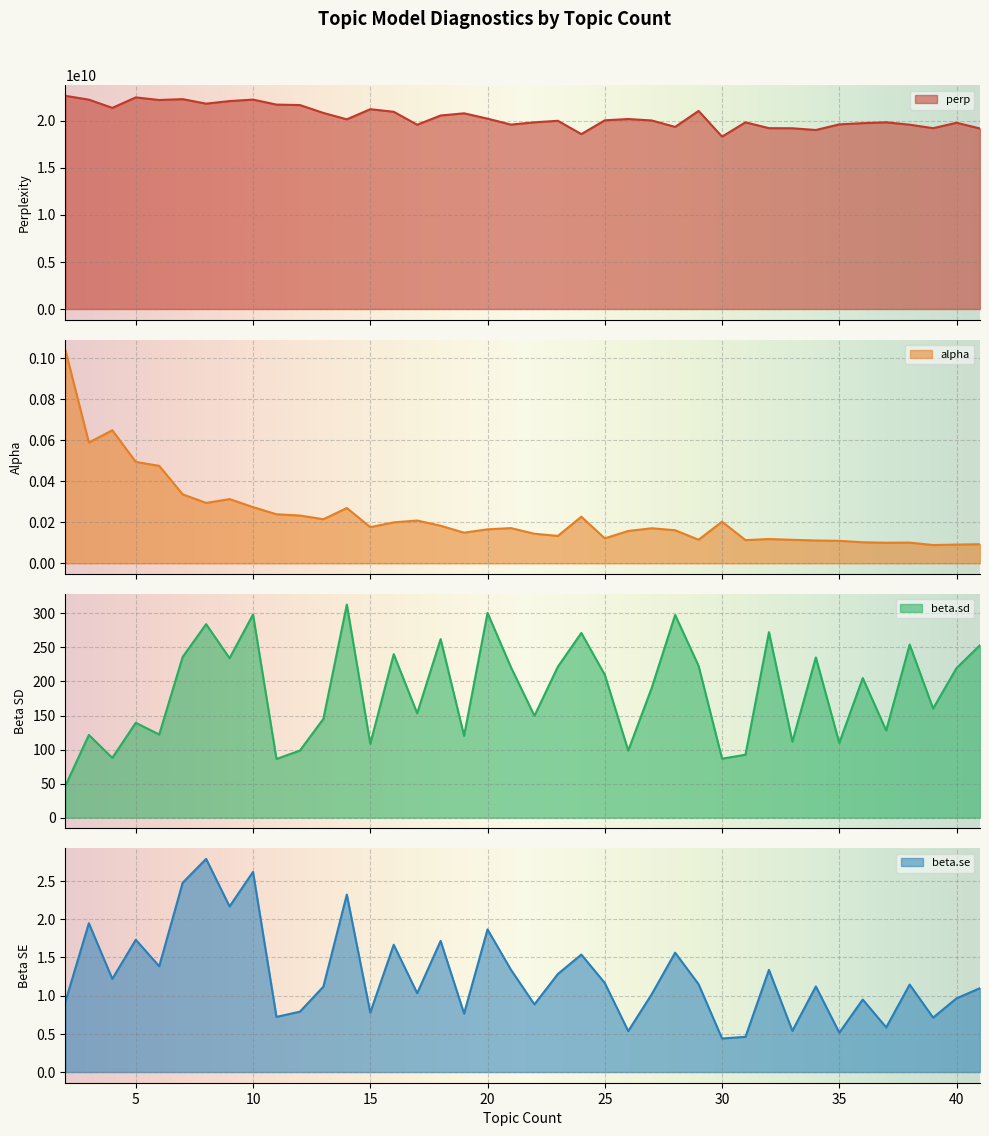

Reading right to left, transcribe all the data shown in this chart.

perp: 41=19160315669.0	40=19771439658.0	39=19193588686.0	38=19567279227.0	37=19817211726.0	36=19728542472.0	35=19599789650.0	34=19000938465.0	33=19184142020.0	32=19196087418.0	31=19816055458.0	30=18297211349.0	29=21025473447.0	28=19331411941.0	27=20013530913.0	26=20166063594.0	25=20028692525.0	24=18565759962.0	23=19977011356.0	22=19816961257.0	21=19574744146.0	20=20207324624.0	19=20772486663.0	18=20540738365.0	17=19559650475.0	16=20935534803.0	15=21208500508.0	14=20133521235.0	13=20813664187.0	12=21647772221.0	11=21698395596.0	10=22228131703.0	9=22071098949.0	8=21798971235.0	7=22276965478.0	6=22184340150.0	5=22462166729.0	4=21349513918.0	3=22223703983.0	2=22628364493.0
alpha: 41=0.0	40=0.0	39=0.0	38=0.0	37=0.0	36=0.0	35=0.0	34=0.0	33=0.0	32=0.0	31=0.0	30=0.0	29=0.0	28=0.0	27=0.0	26=0.0	25=0.0	24=0.0	23=0.0	22=0.0	21=0.0	20=0.0	19=0.0	18=0.0	17=0.0	16=0.0	15=0.0	14=0.0	13=0.0	12=0.0	11=0.0	10=0.0	9=0.0	8=0.0	7=0.0	6=0.0	5=0.0	4=0.1	3=0.1	2=0.1
beta.sd: 41=253.3	40=219.8	39=160.2	38=254.2	37=128.0	36=205.1	35=109.8	34=235.3	33=111.7	32=272.5	31=92.5	30=86.7	29=222.9	28=297.7	27=190.5	26=98.5	25=209.9	24=271.3	23=221.7	22=149.6	21=220.8	20=300.7	19=120.3	18=262.3	17=153.3	16=240.1	15=108.5	14=313.0	13=145.1	12=98.6	11=86.3	10=298.3	9=234.2	8=284.2	7=236.1	6=122.2	5=139.4	4=87.8	3=121.5	2=47.0
beta.se: 41=1.1	40=1.0	39=0.7	38=1.1	37=0.6	36=0.9	35=0.5	34=1.1	33=0.5	32=1.3	31=0.5	30=0.4	29=1.1	28=1.6	27=1.0	26=0.5	25=1.2	24=1.5	23=1.3	22=0.9	21=1.3	20=1.9	19=0.8	18=1.7	17=1.0	16=1.7	15=0.8	14=2.3	13=1.1	12=0.8	11=0.7	10=2.6	9=2.2	8=2.8	7=2.5	6=1.4	5=1.7	4=1.2	3=1.9	2=0.9